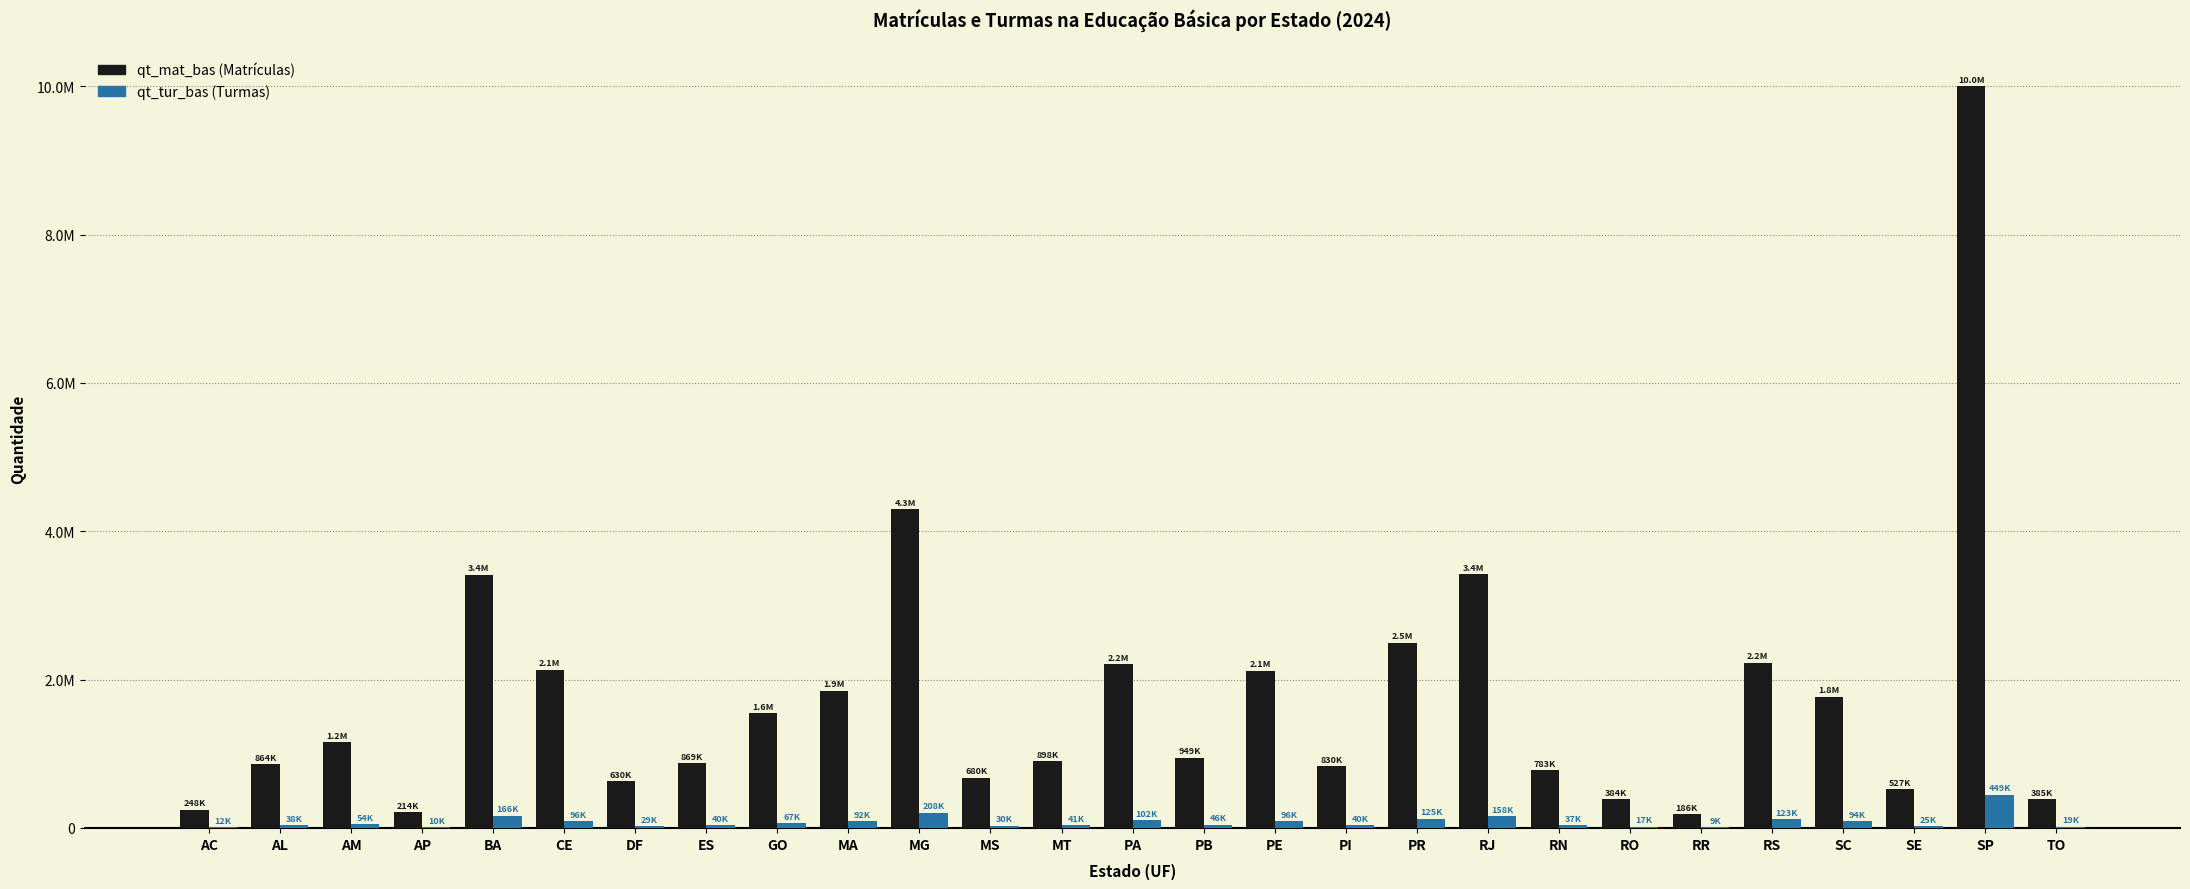

Does the chart contain stacked bars?

No